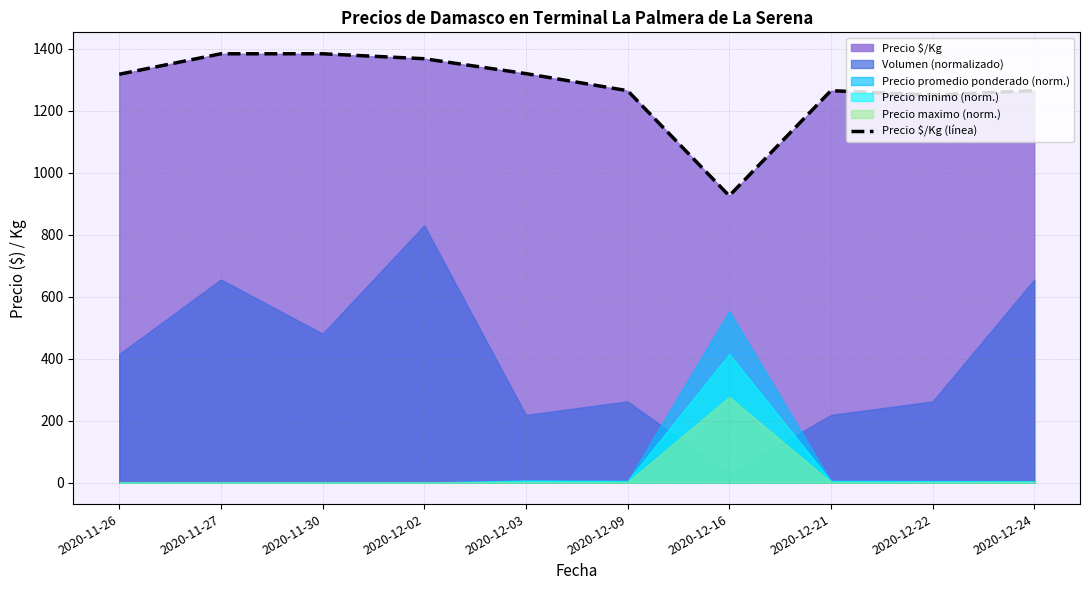

Rank the categories by value from lowest to highest.

2020-12-16, 2020-12-22, 2020-12-09, 2020-12-21, 2020-12-24, 2020-11-26, 2020-12-03, 2020-12-02, 2020-11-27, 2020-11-30